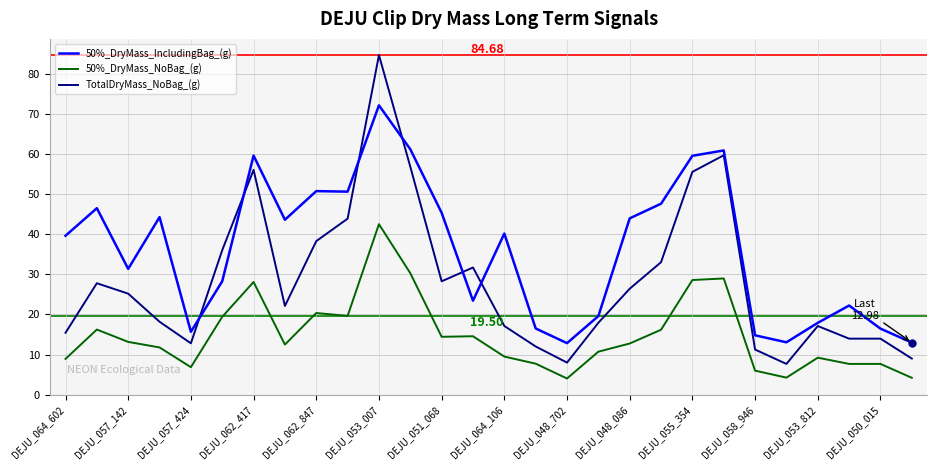

List the series in order of their overall mean, highest first.

50%_DryMass_IncludingBag_(g), TotalDryMass_NoBag_(g), 50%_DryMass_NoBag_(g)